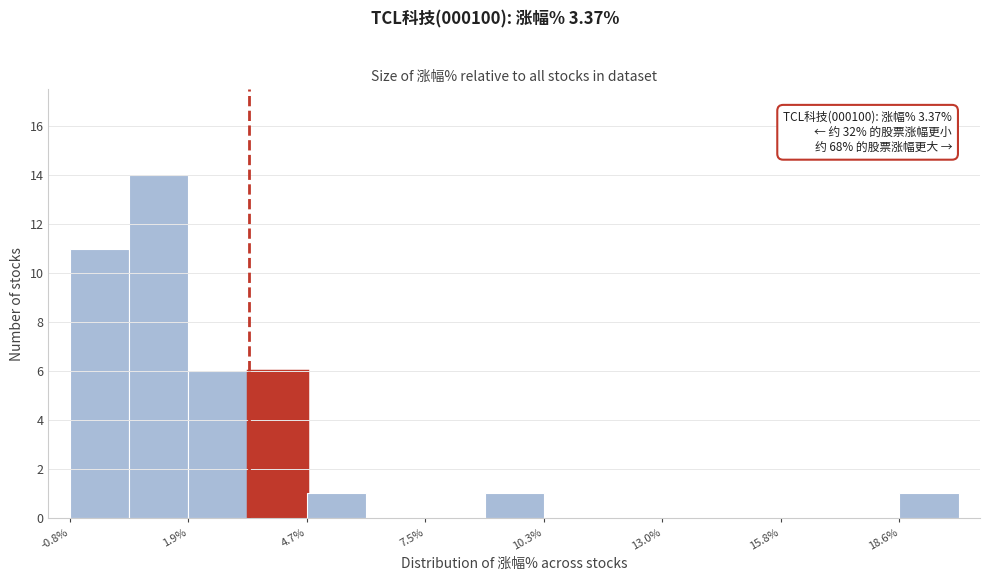

Read against the x-axis, roughly where is the centre of the tallest bar?

1.5